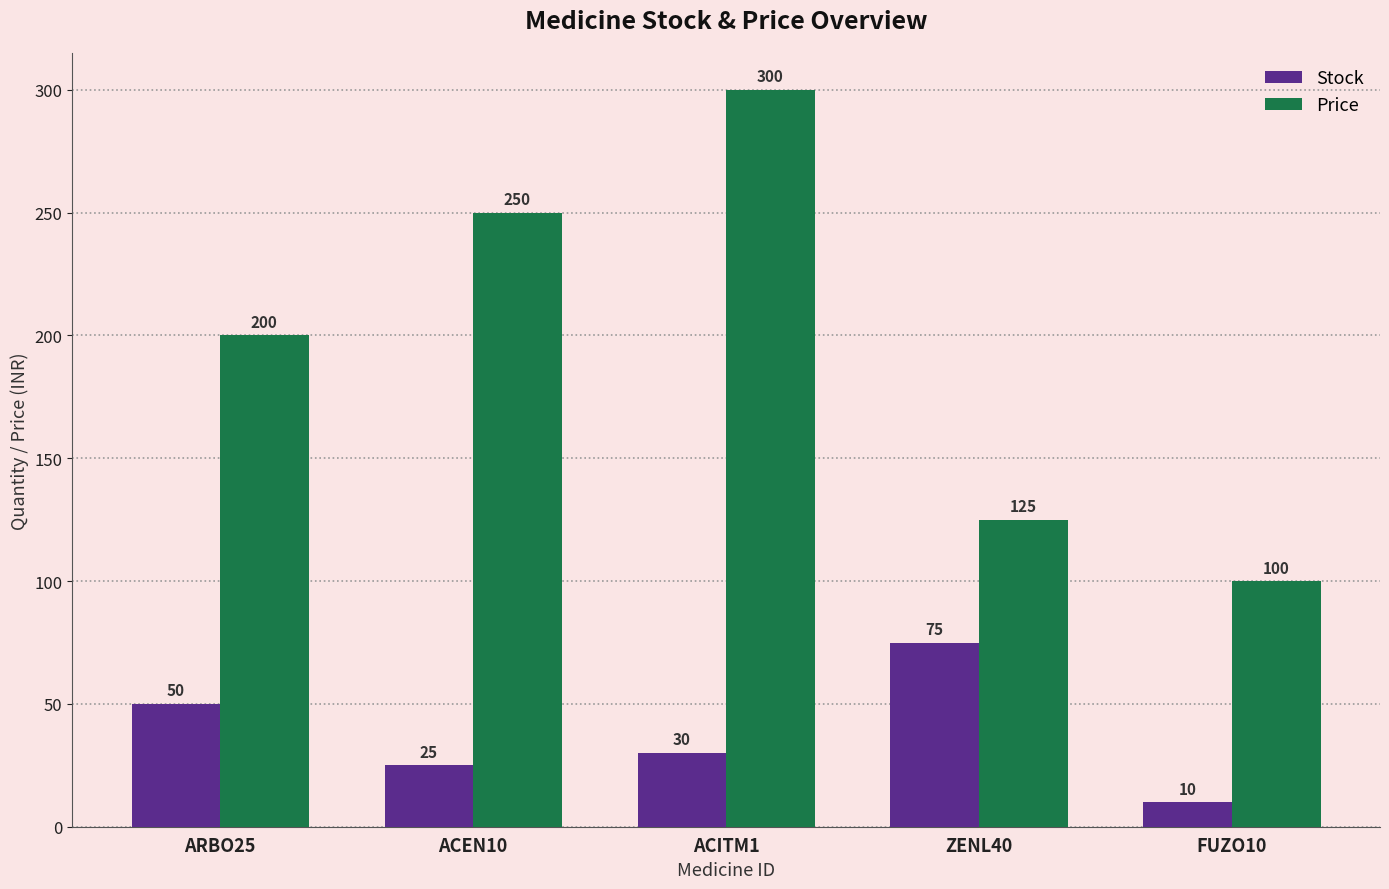

True or false: Stock has a value of 8 at ACITM1.

False